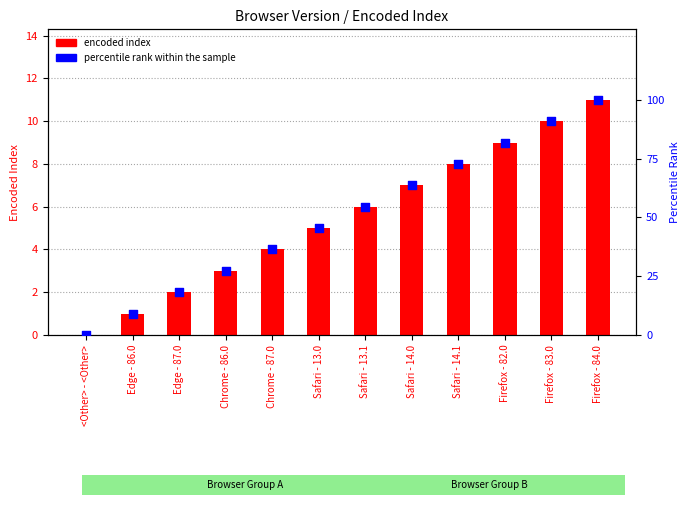

At how many categories does at least one series exceed 6?

11